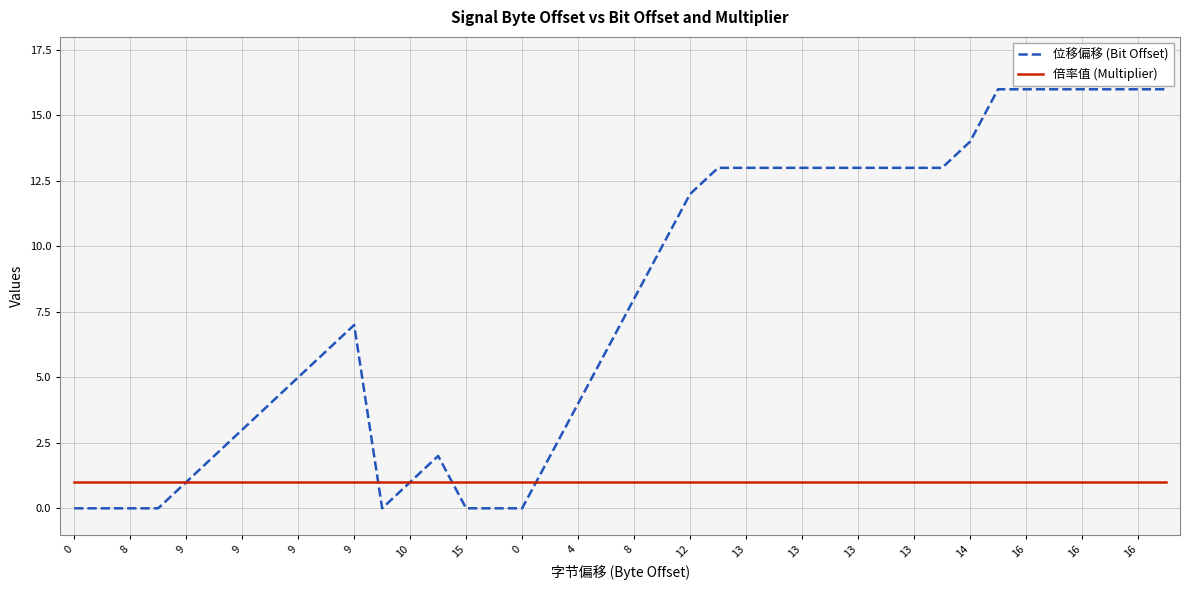

How many series are shown in this chart?

2